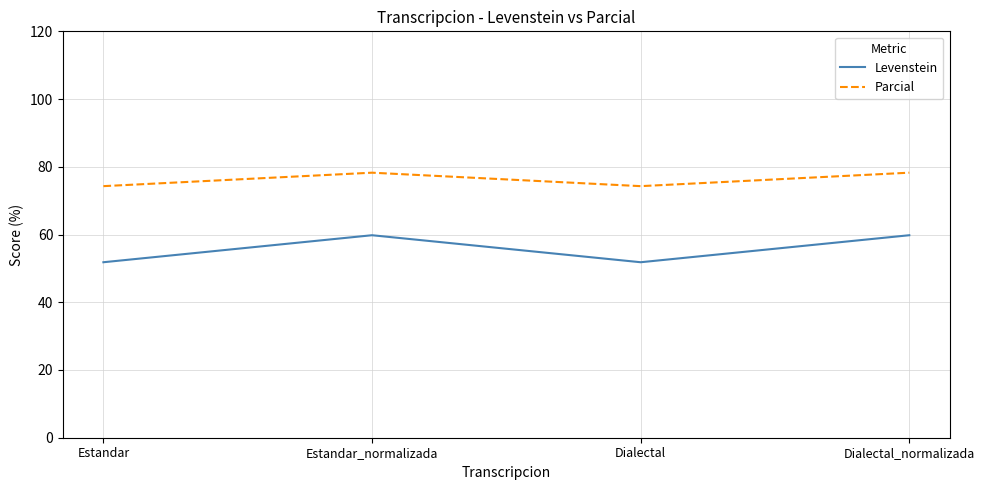

Rank the series by their maximum value, from lowest to highest.

Levenstein, Parcial